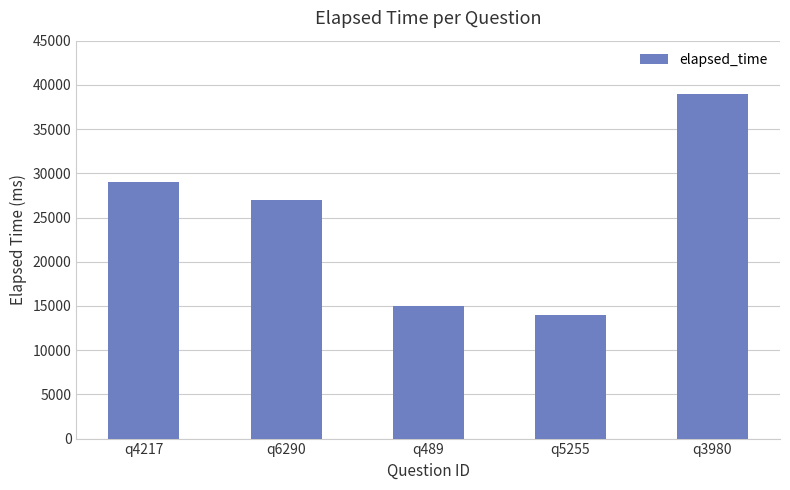

What is the label of the 3rd bar from the right?

q489